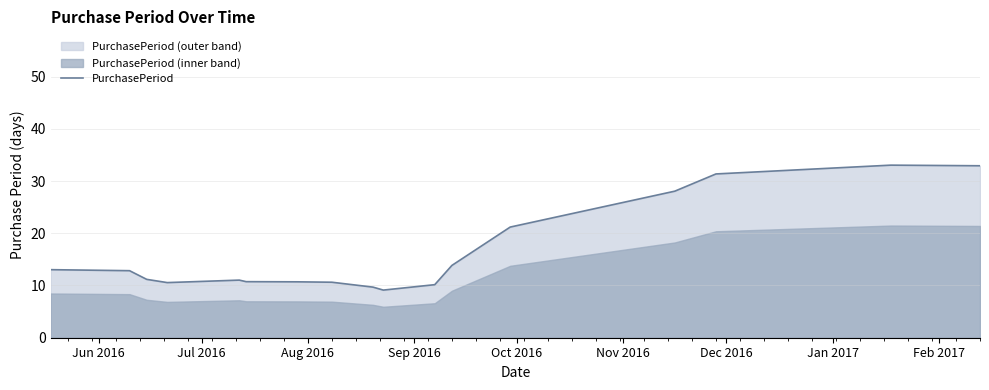

What is the ratio of the value at Aug 2016 to the value at Jul 2016?

0.9